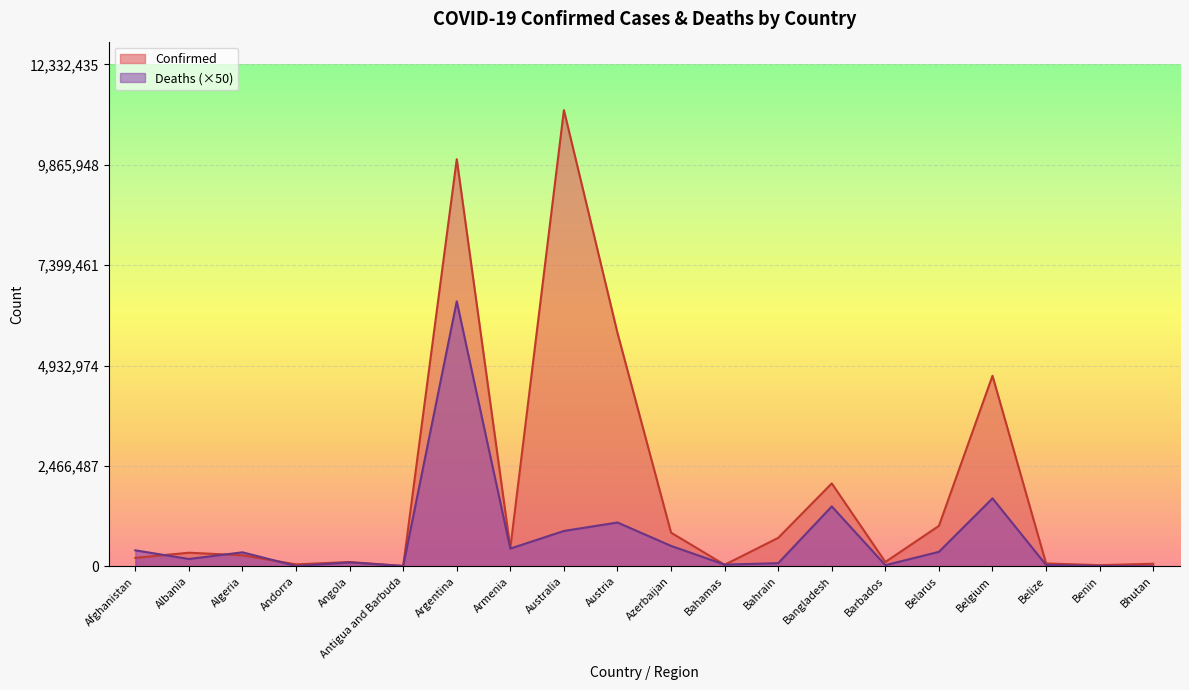

Is it true that Confirmed equals 62551 at Bhutan?

True